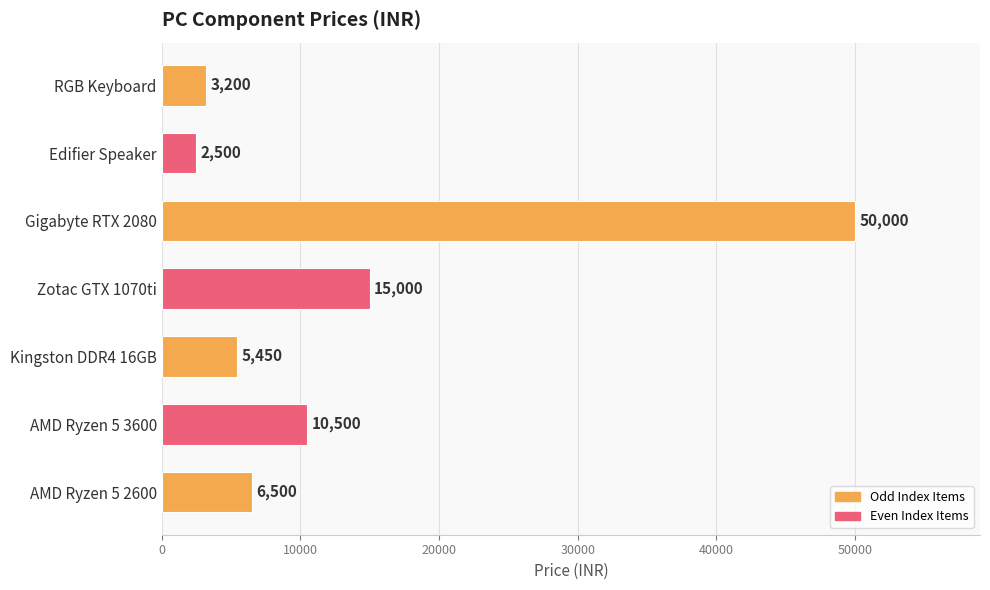

True or false: the data shows 10500 at AMD Ryzen 5 3600.

True